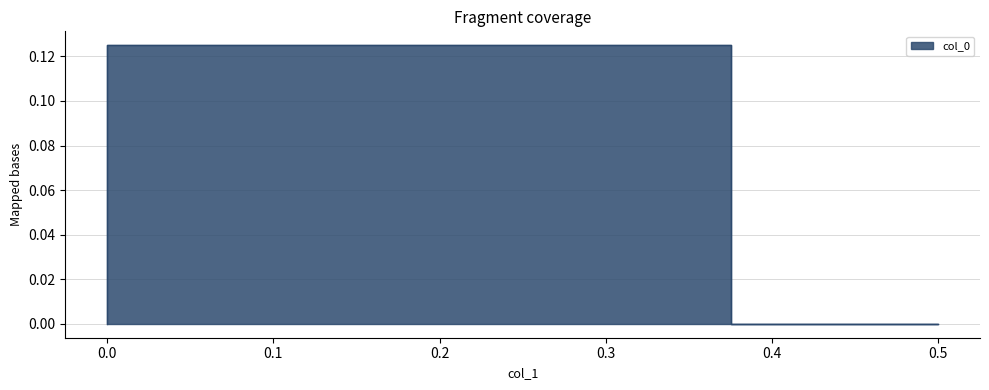

What is the maximum value shown in the chart?

0.1